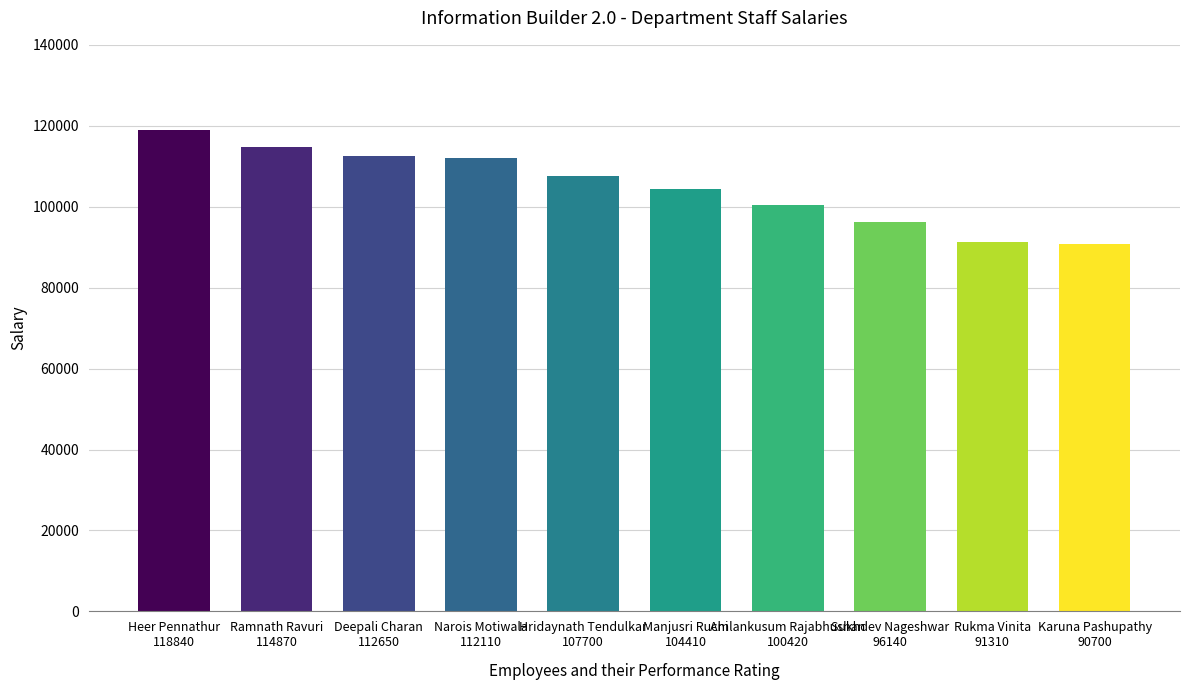

What is the difference between the maximum and minimum values?

28140